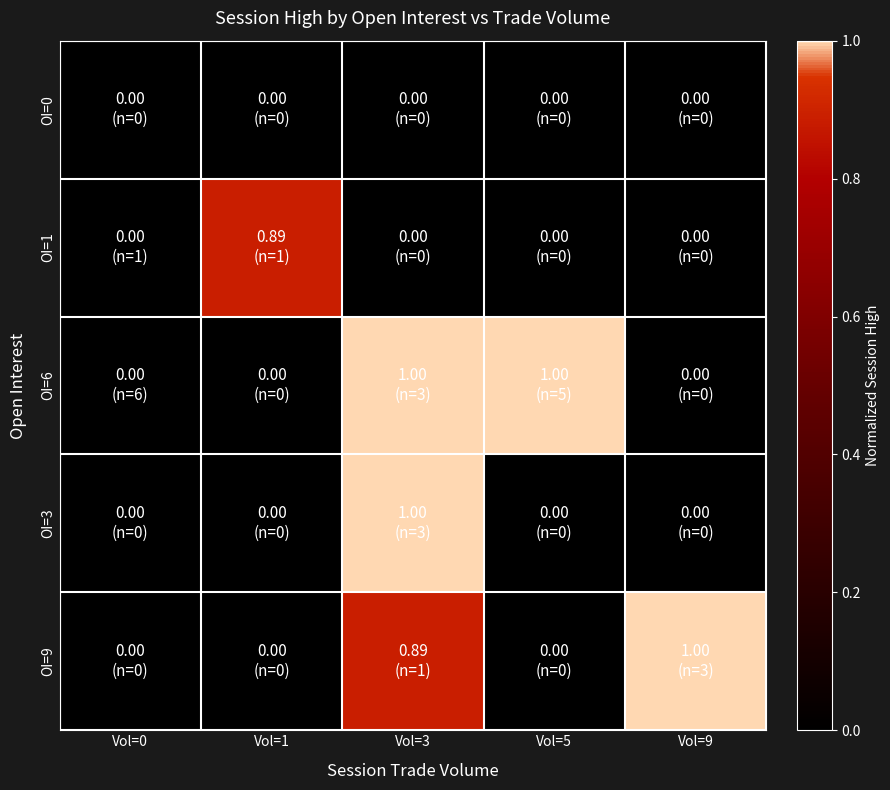

At which category is the sum across all series the highest?

Vol=3